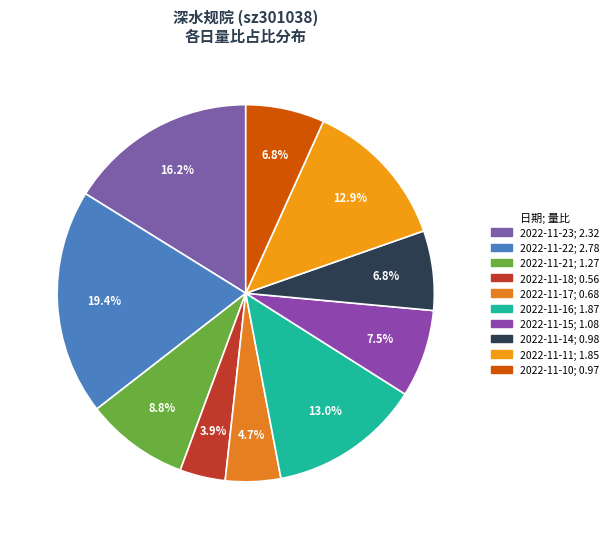

To the nearest percent, what portion does 2022-11-21 represent?

9%